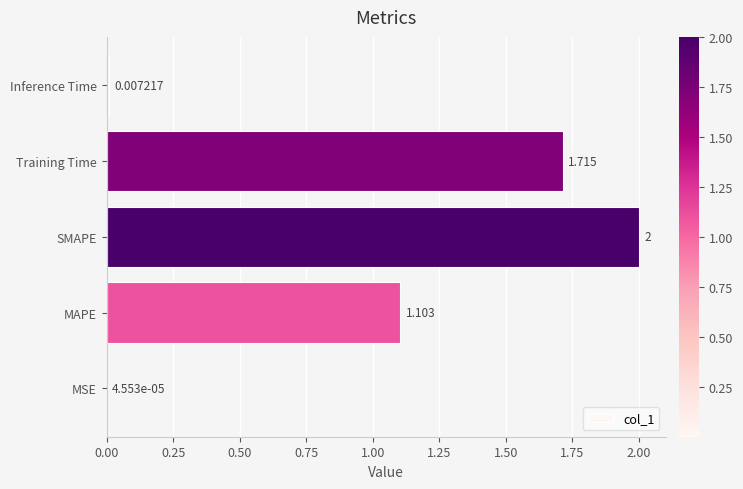

Between Inference Time and SMAPE, which is larger?

SMAPE